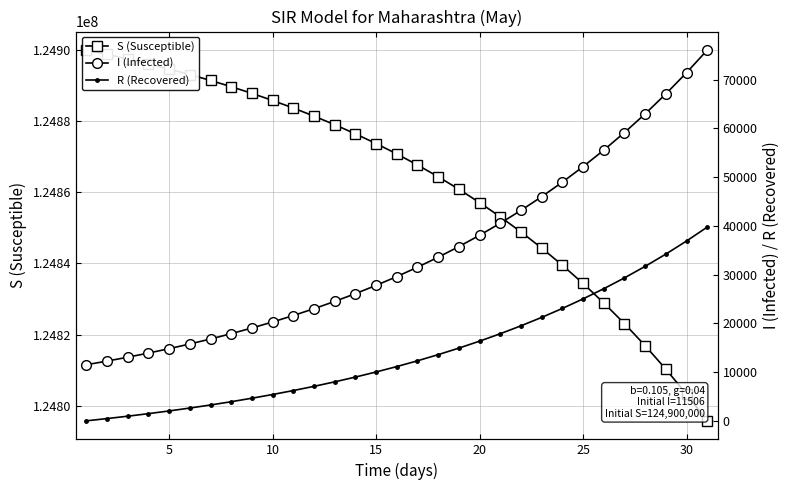

Is this an area chart (filled region under the line)?

No